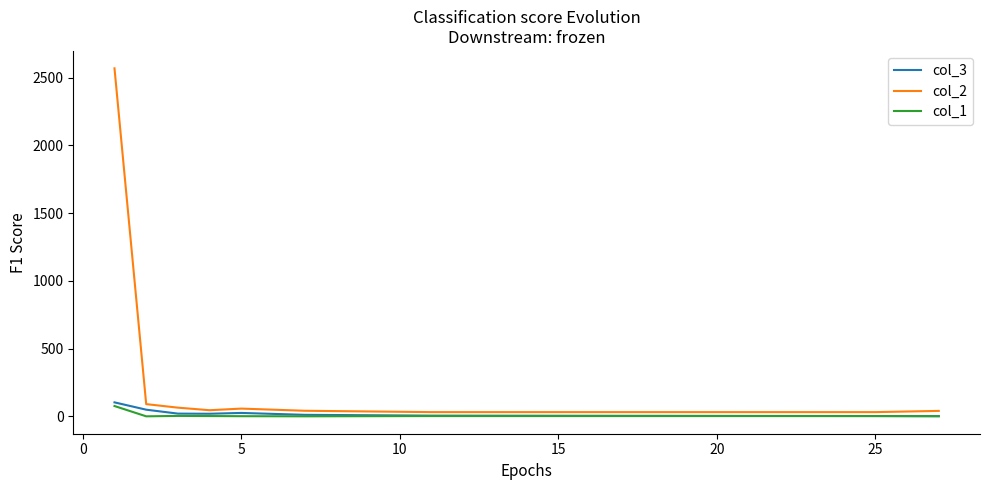

Which series has the largest total across all categories?

col_2